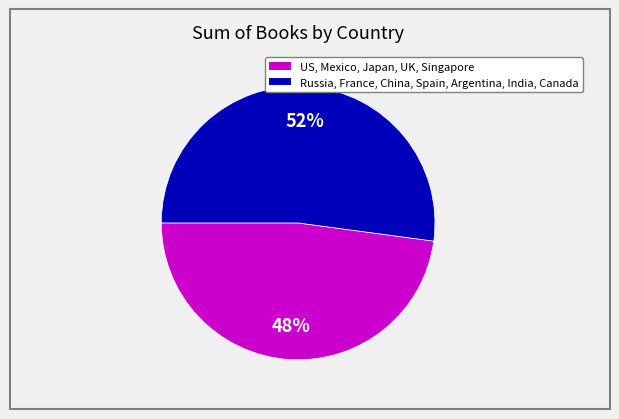

Is there any slice that represents more than half of the pie?

Yes